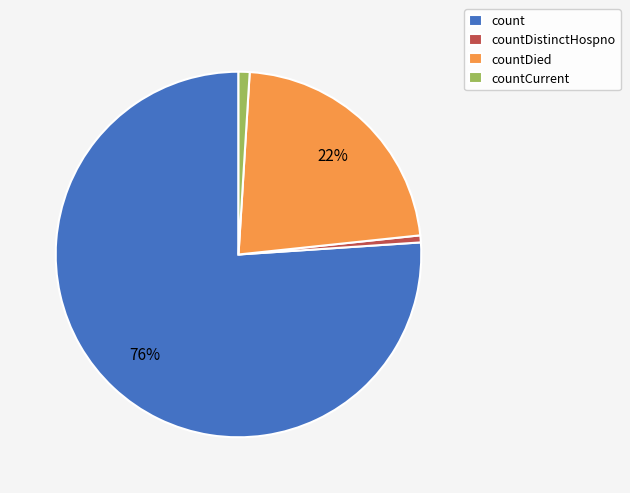

To the nearest percent, what is the difference between the largest and smallest slice percentages?

75%